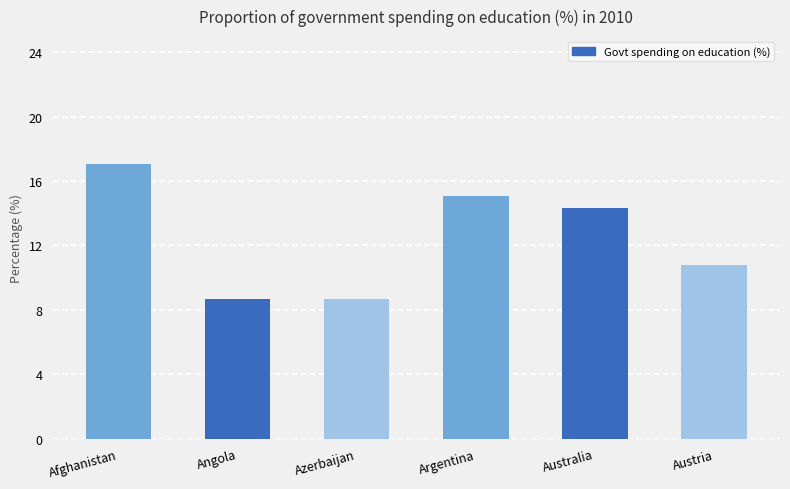

What is the maximum value shown in the chart?

17.1